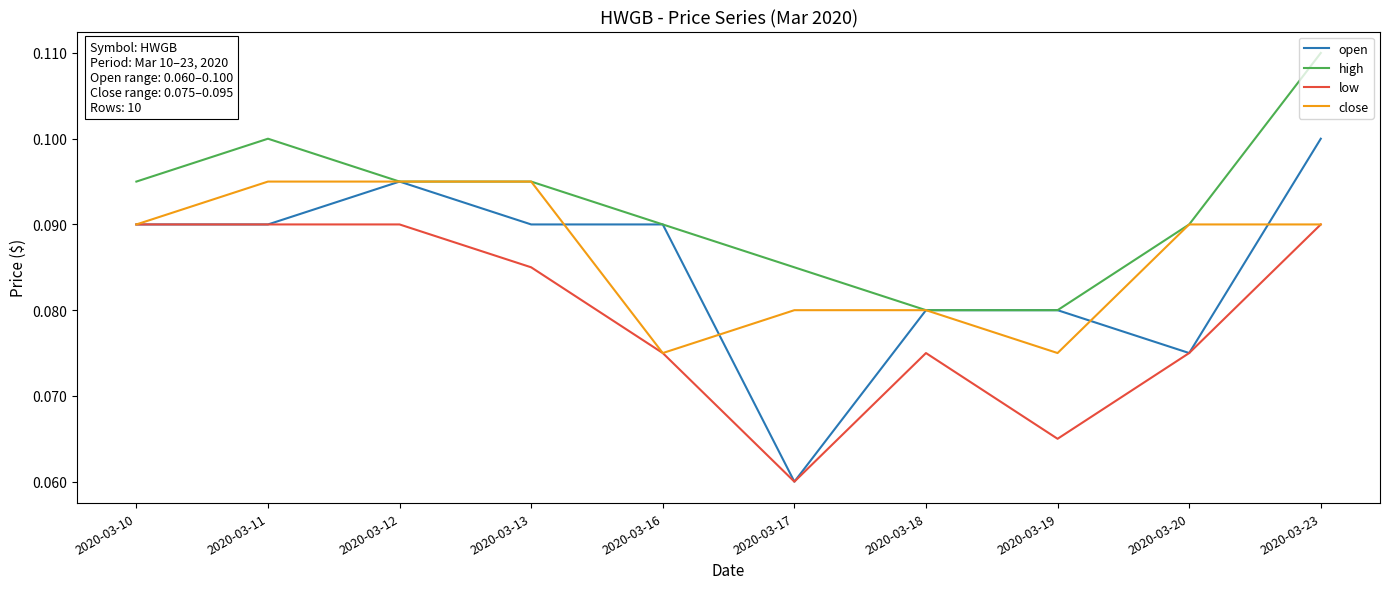

Is the value of open at 2020-03-17 greater than the value of low at 2020-03-20?

No